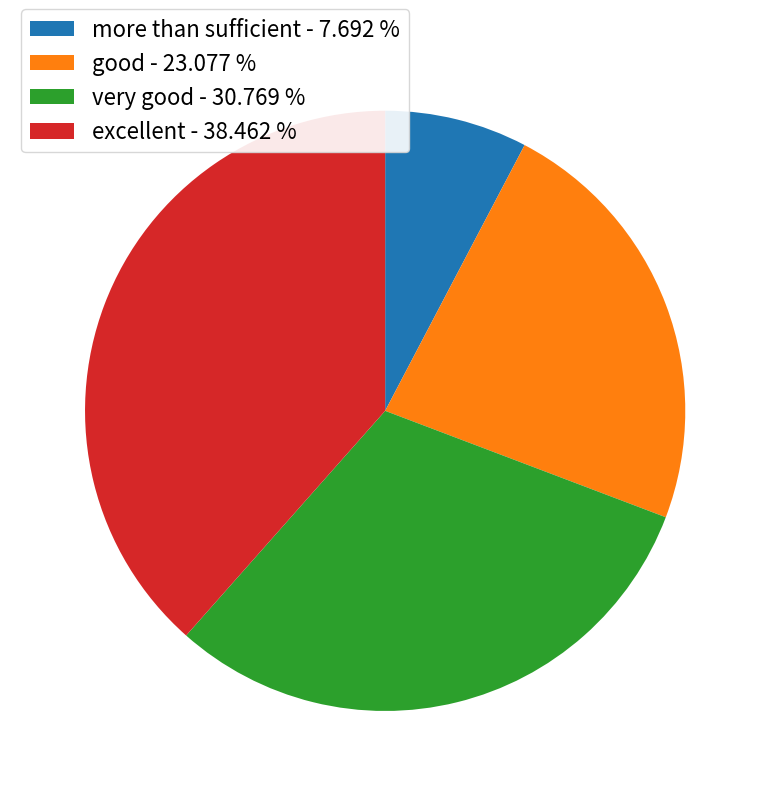

Which slice is the largest?

excellent